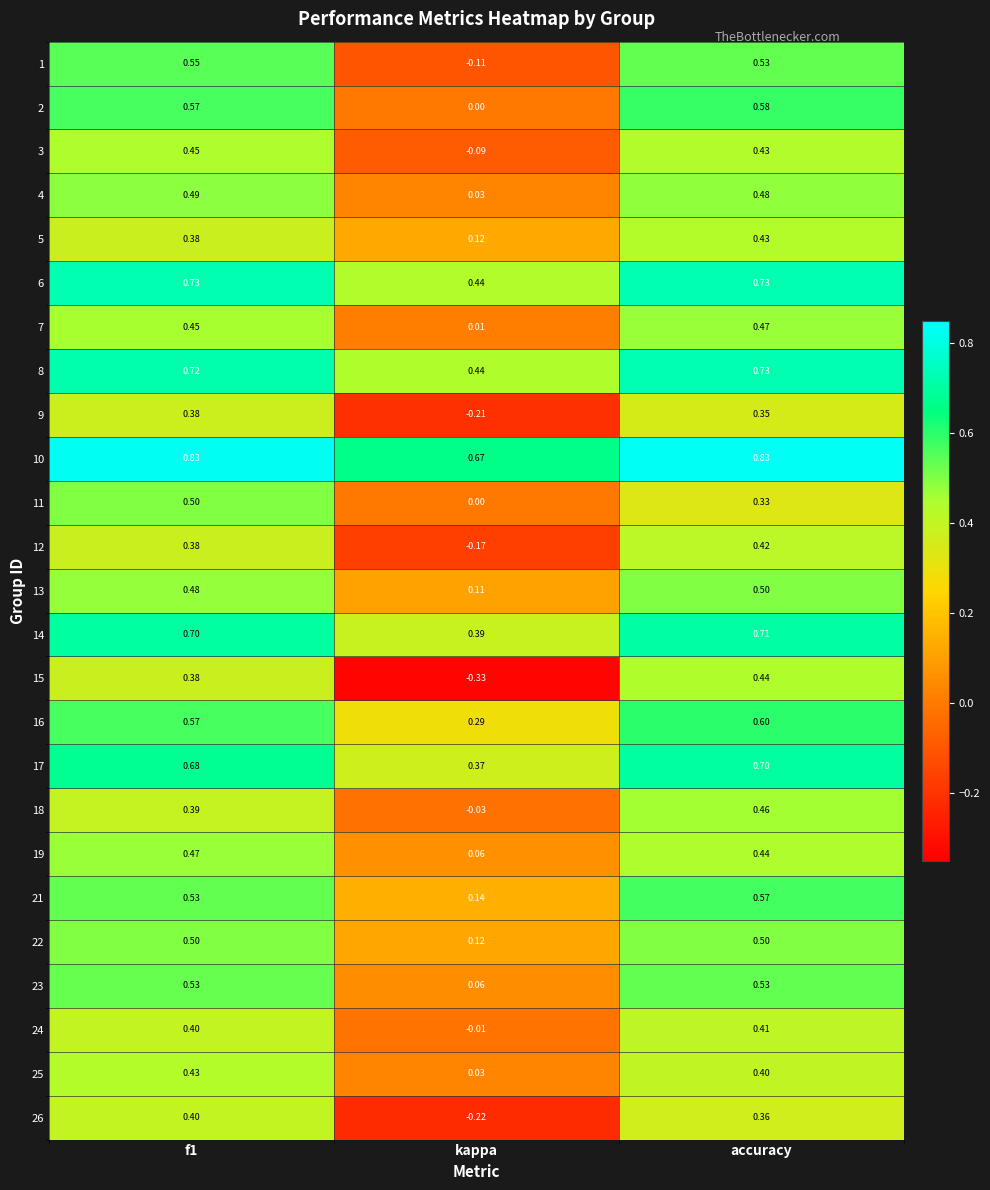

At which label does 3 reach its minimum?

kappa